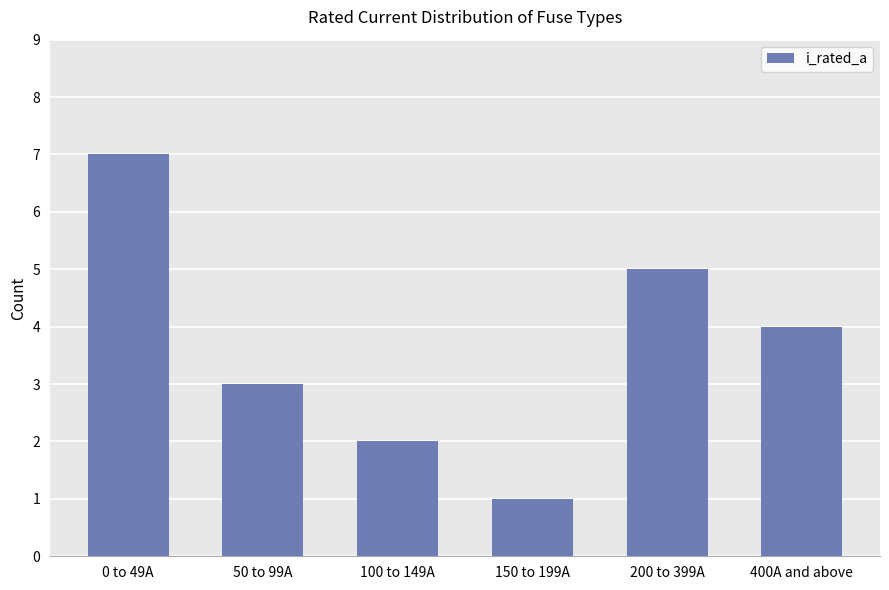

What is the average value?

4